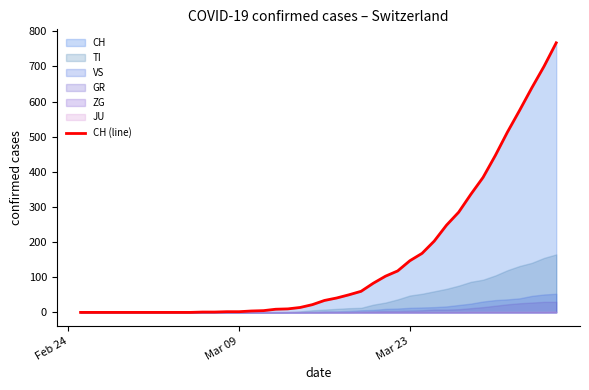

True or false: the data has more than 0 interior local peaks.

False